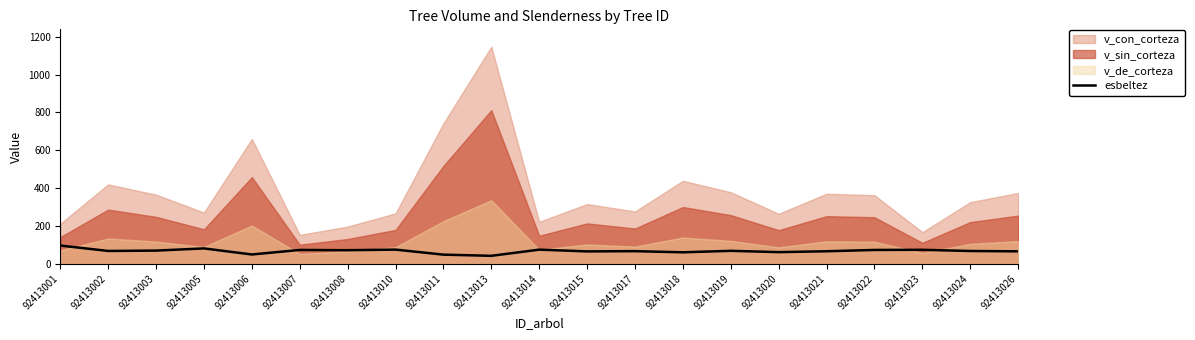

Reading left to right, list all the values displayed in this chart.

92413001=96.2	92413002=67.4	92413003=69.4	92413005=81.0	92413006=48.8	92413007=72.8	92413008=71.4	92413010=74.6	92413011=48.0	92413013=41.8	92413014=74.4	92413015=65.1	92413017=66.4	92413018=60.3	92413019=68.1	92413020=61.3	92413021=65.9	92413022=72.8	92413023=73.6	92413024=67.2	92413026=65.5